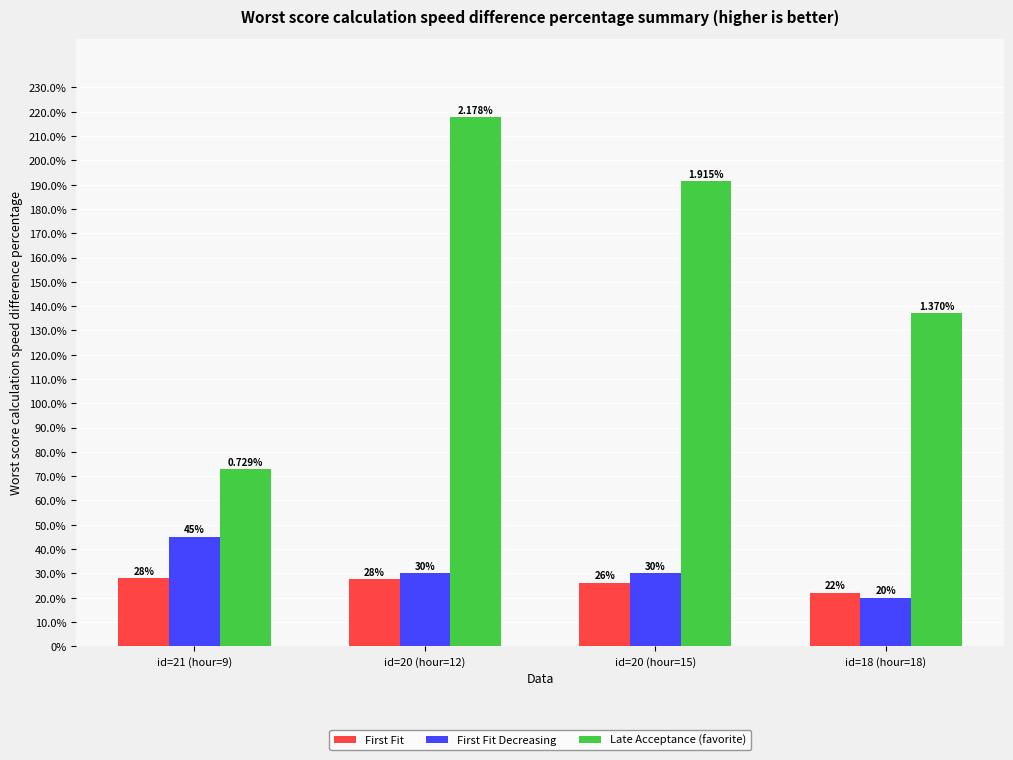

Are the bars horizontal?

No